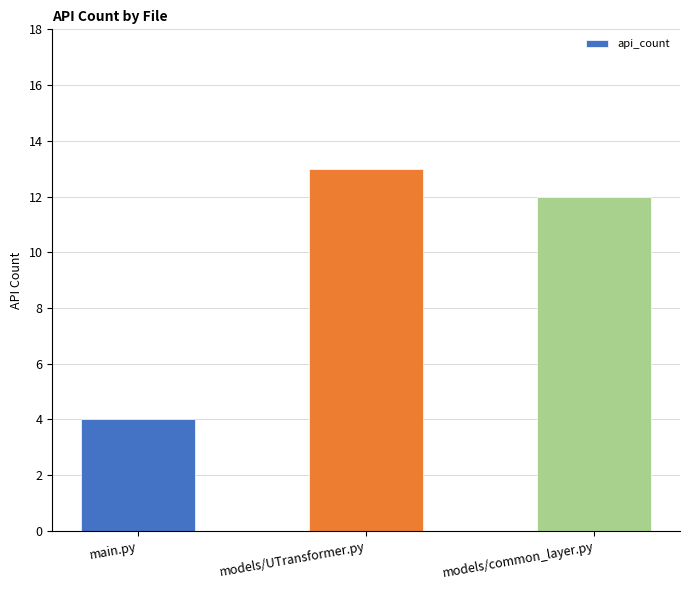

Which has a higher value, models/UTransformer.py or models/common_layer.py?

models/UTransformer.py